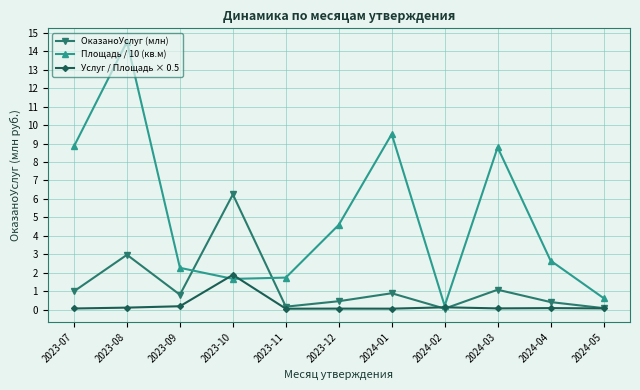

Between 2024-03 and 2024-05, which series saw the biggest shift?

Площадь / 10 (кв.м)